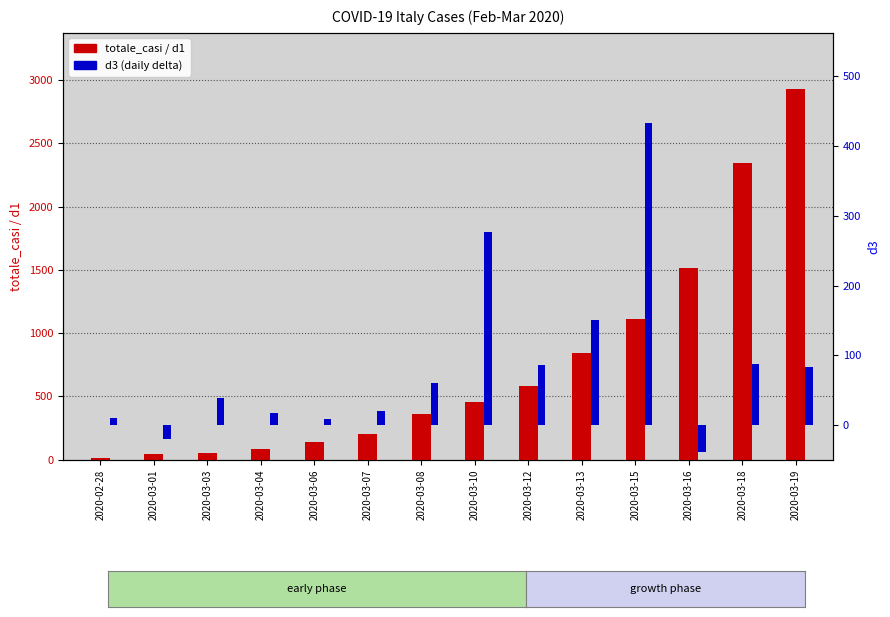

Reading left to right, list all the values displayed in this chart.

totale_casi: 2020-02-28=11	2020-03-01=49	2020-03-03=56	2020-03-04=82	2020-03-06=143	2020-03-07=207	2020-03-08=360	2020-03-10=453	2020-03-12=580	2020-03-13=840	2020-03-15=1111	2020-03-16=1516	2020-03-18=2341	2020-03-19=2932
d1: 2020-02-28=9	2020-03-01=38	2020-03-03=5	2020-03-04=26	2020-03-06=35	2020-03-07=64	2020-03-08=153	2020-03-10=103	2020-03-12=79	2020-03-13=260	2020-03-15=238	2020-03-16=405	2020-03-18=444	2020-03-19=591
d3: 2020-02-28=11	2020-03-01=-19	2020-03-03=39	2020-03-04=18	2020-03-06=9	2020-03-07=20	2020-03-08=60	2020-03-10=276	2020-03-12=86	2020-03-13=150	2020-03-15=432	2020-03-16=-38	2020-03-18=87	2020-03-19=84